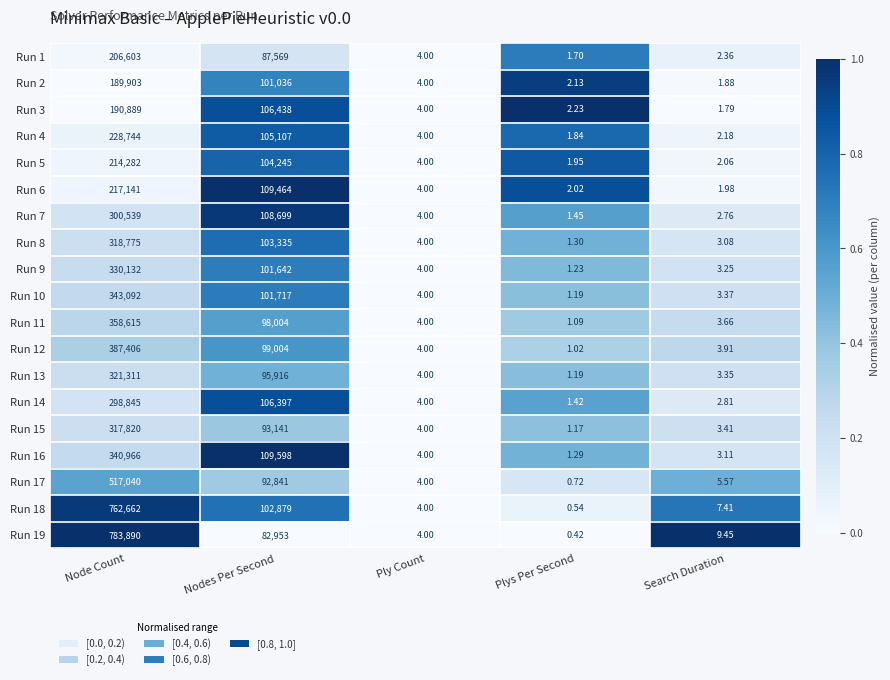

Which series has the largest total across all categories?

Run 19